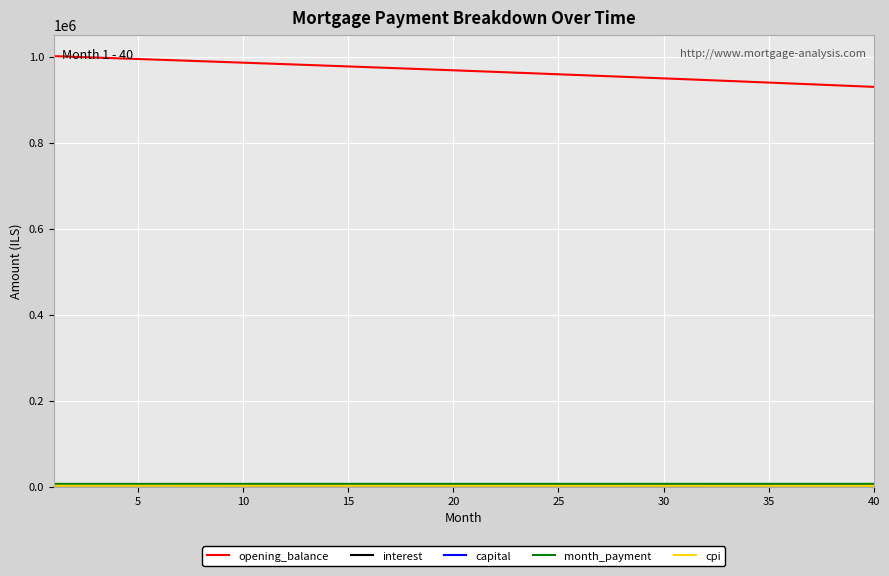

What is the greatest value displayed?

1001833.3